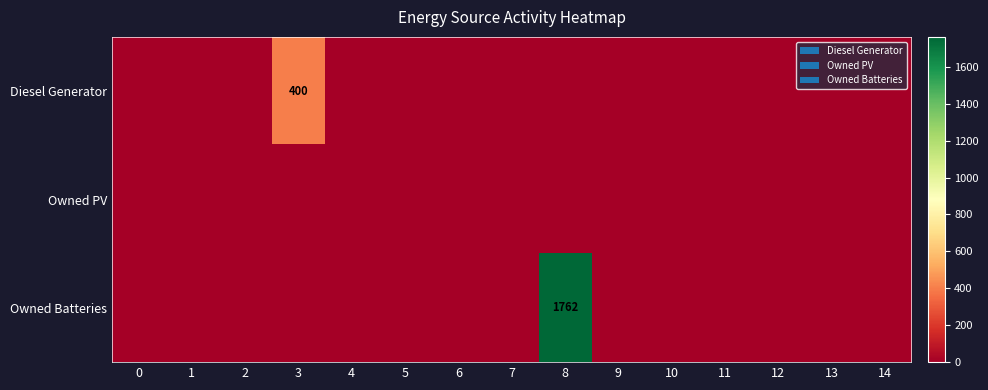

Which series has the widest spread of values?

Owned Batteries